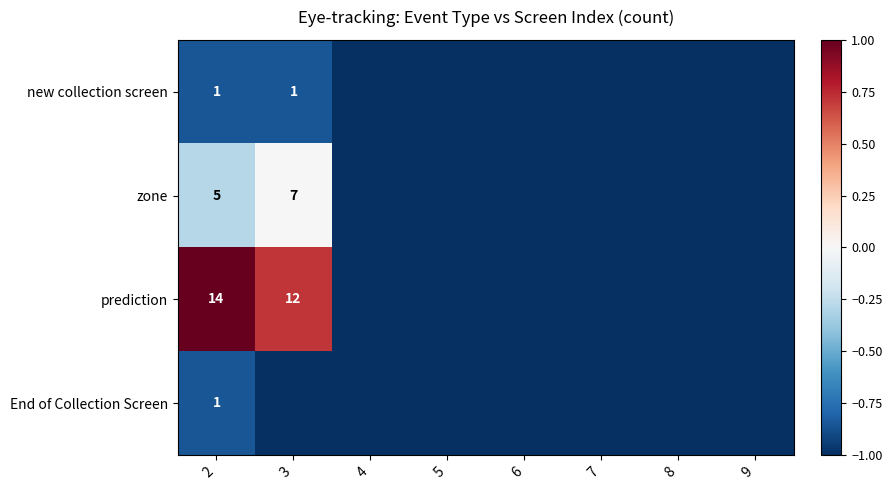

How many new collection screen values are between -1 and 0?

8